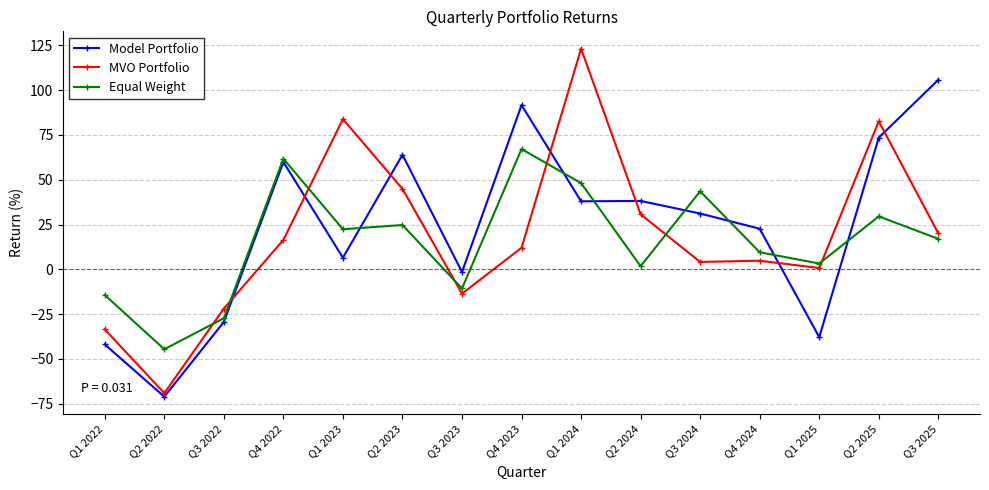

At which category is the sum across all series the highest?

Q1 2024